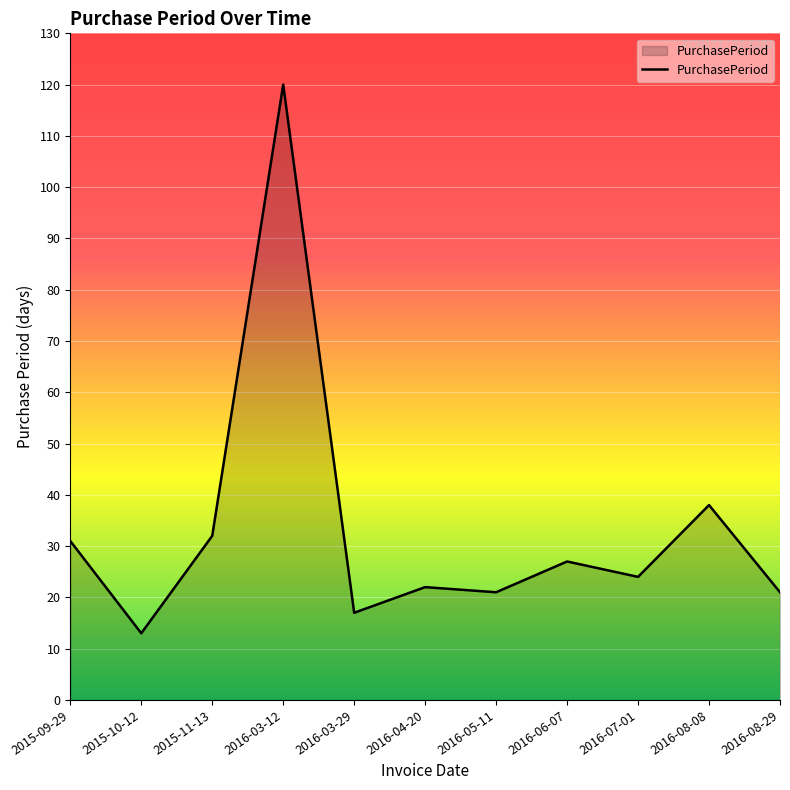

What position from the left is 2016-03-29?

5